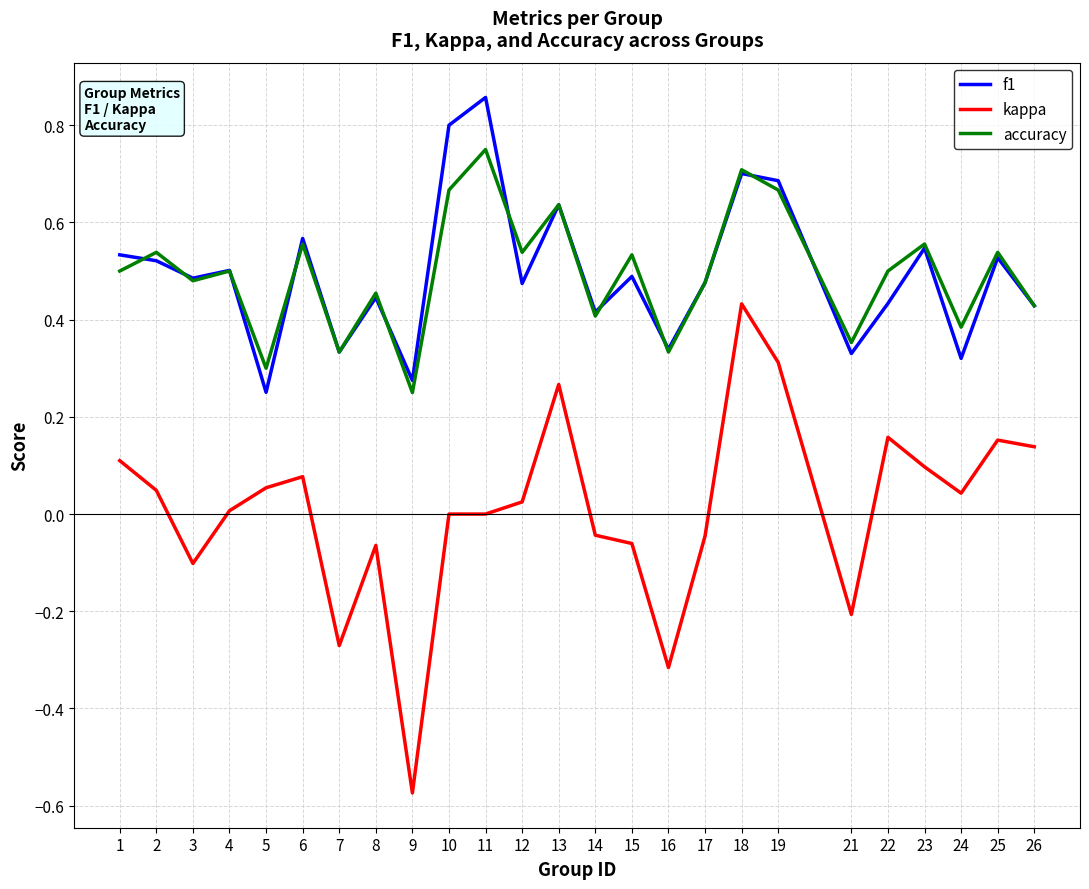

True or false: accuracy and kappa intersect in this chart.

False